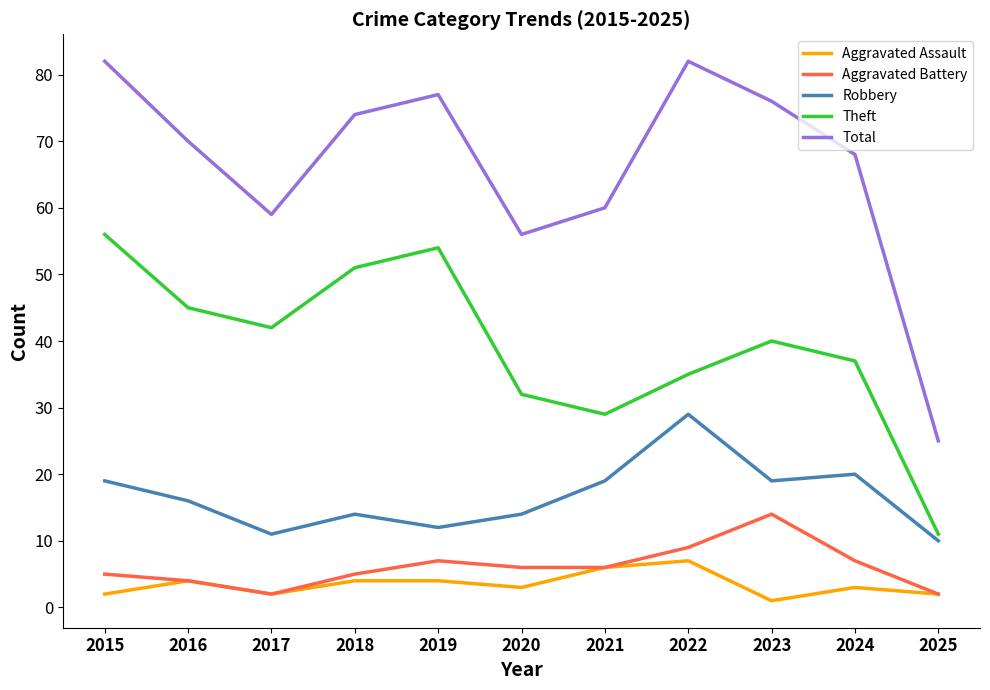

How many interior local peaks does the Theft series have?

2